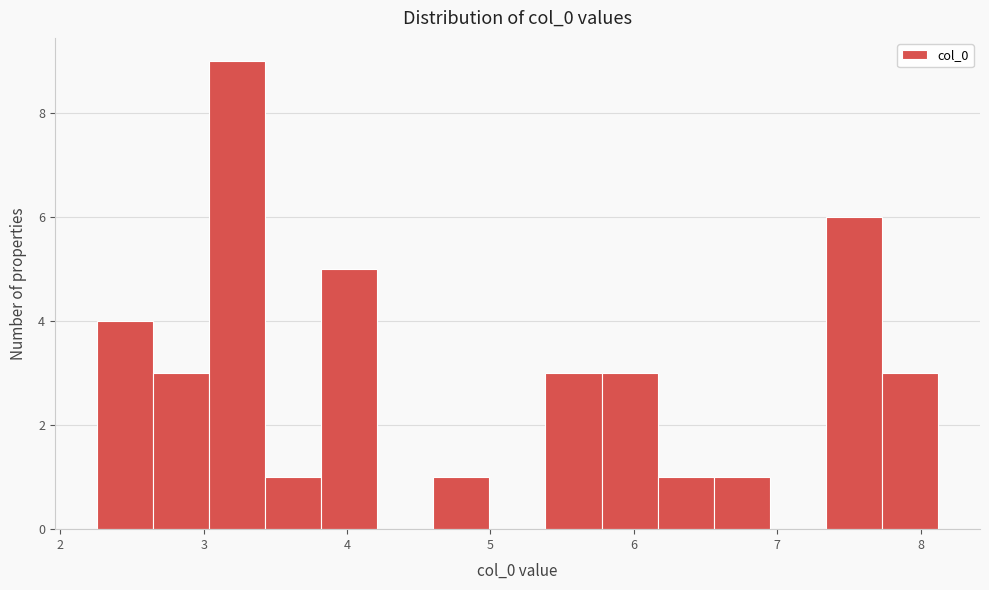

Read against the x-axis, roughly where is the centre of the tallest bar?

3.2